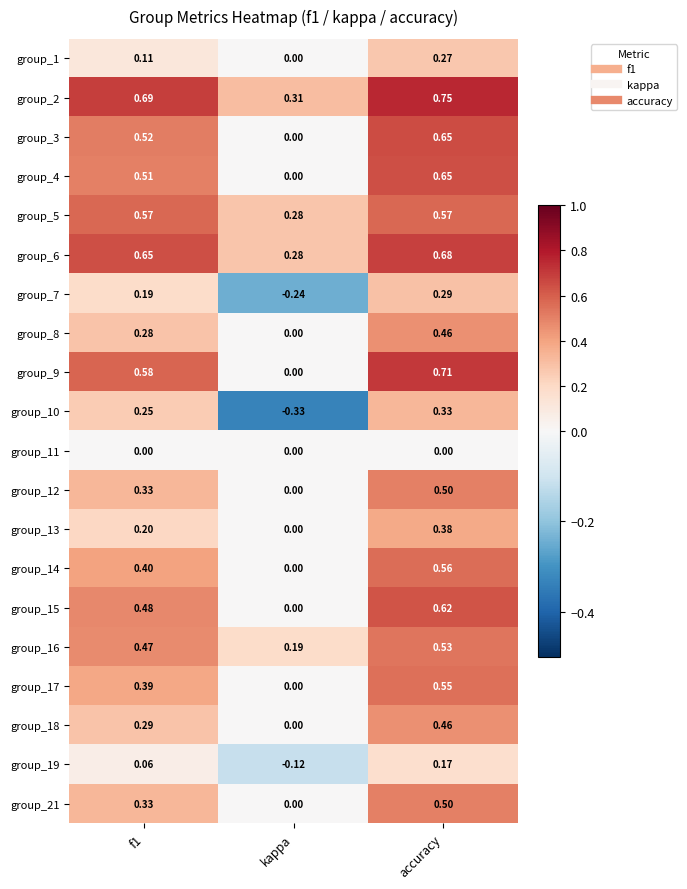

Which label corresponds to the largest value in the chart?

accuracy